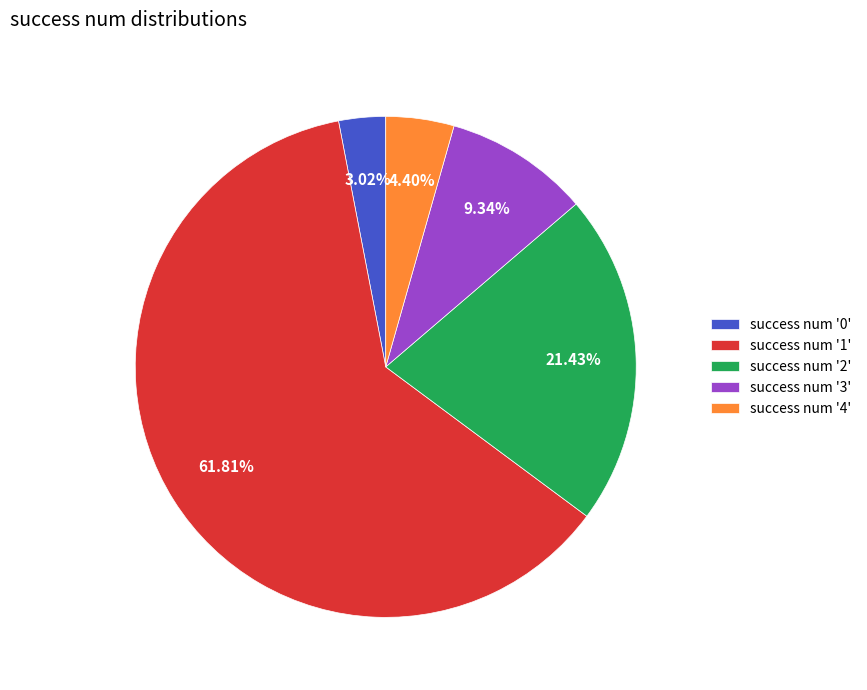

Do success num '2' and success num '1' together represent more than half of the pie?

Yes